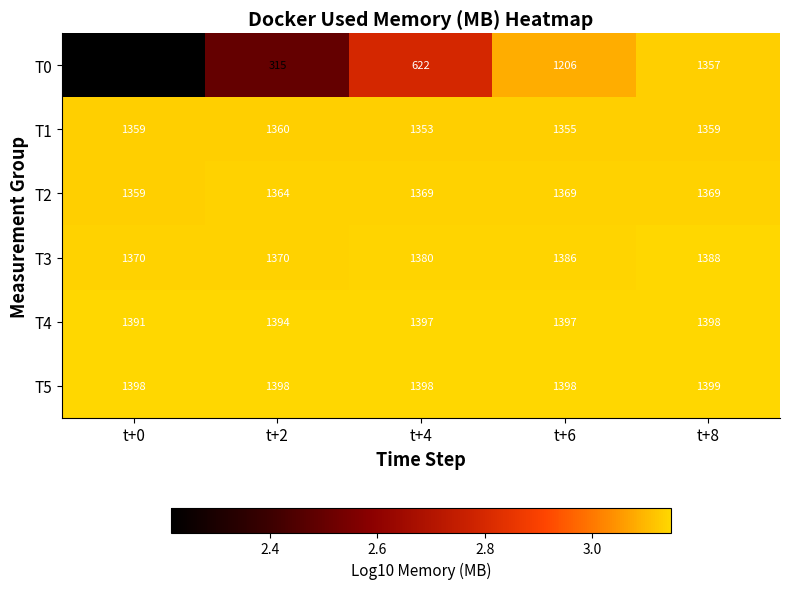

What is the highest value of the T2 series?

1369